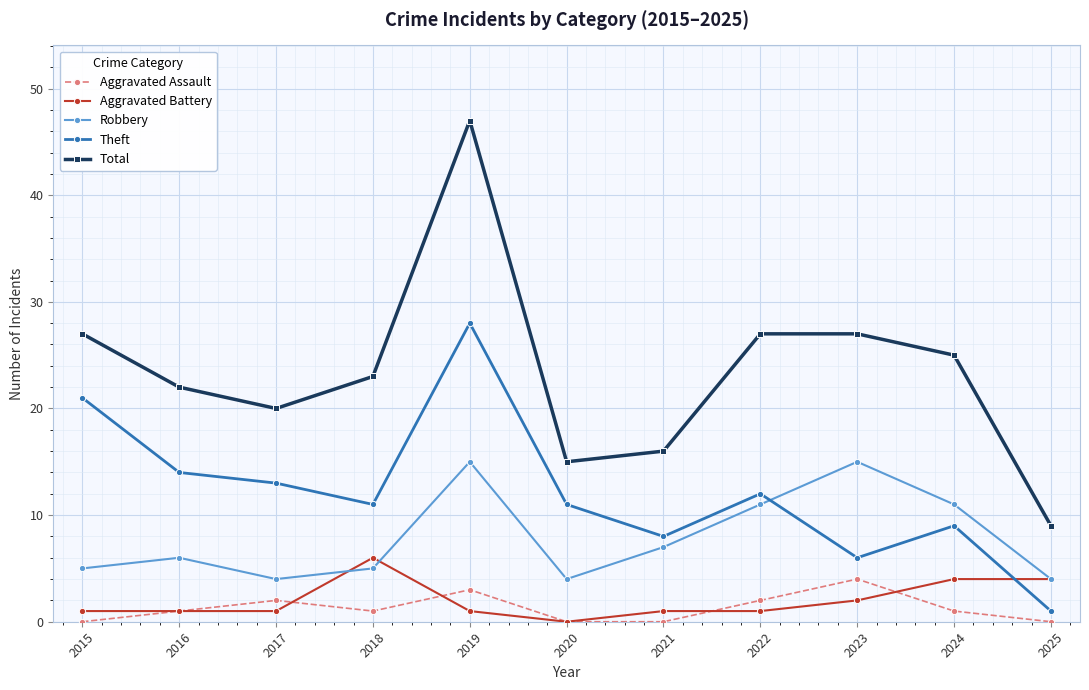

In Theft, how many points are lower than both neighbors (excluding endpoints)?

3